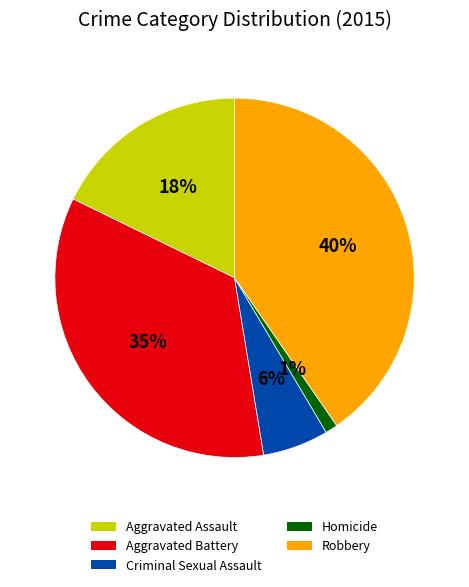

To the nearest percent, what is the combined percentage of Robbery and Aggravated Assault?

58%